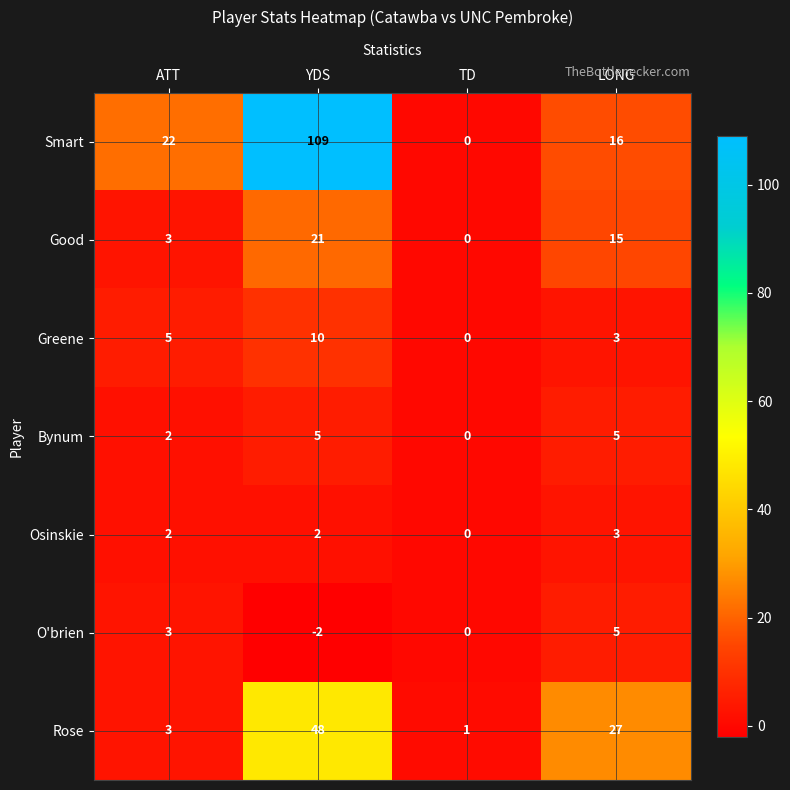

Is it true that Smart equals 153 at YDS?

False